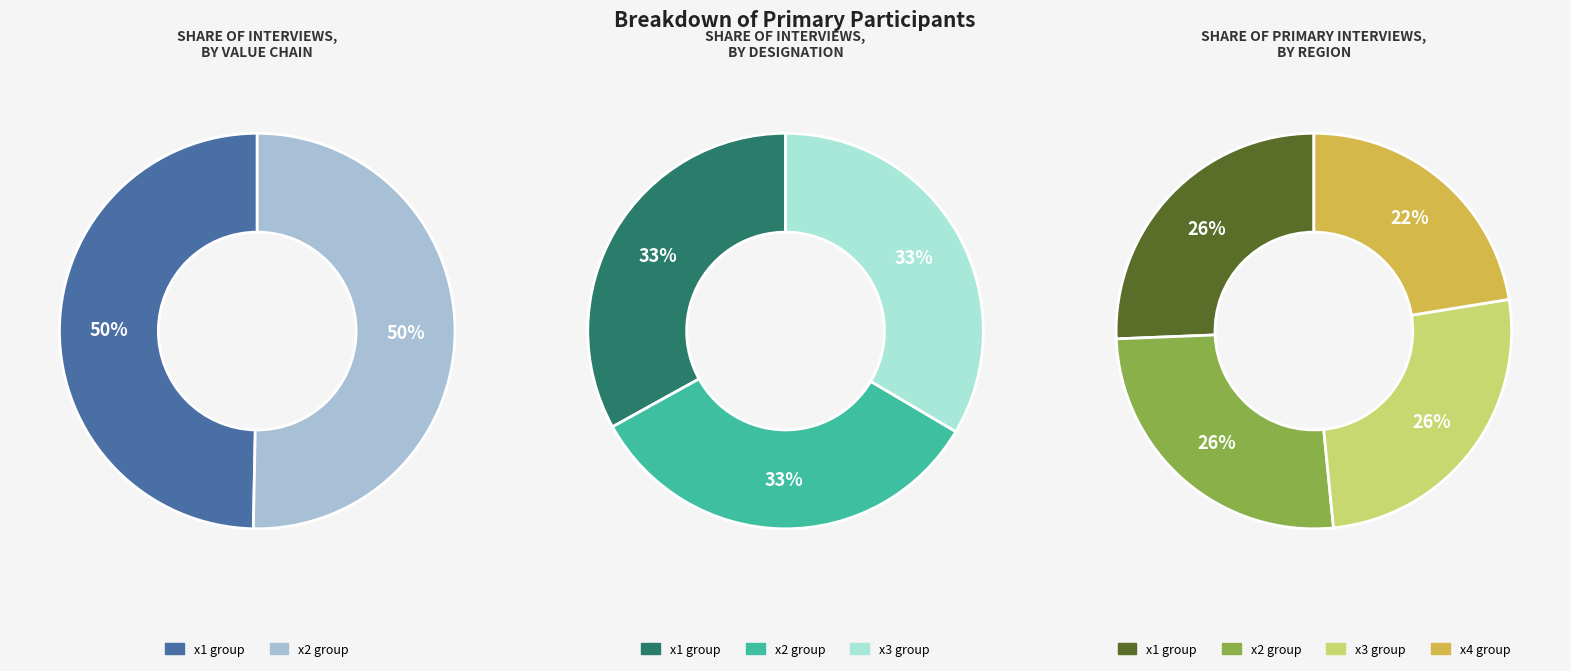

Does x1 represent more than half of the total?

No